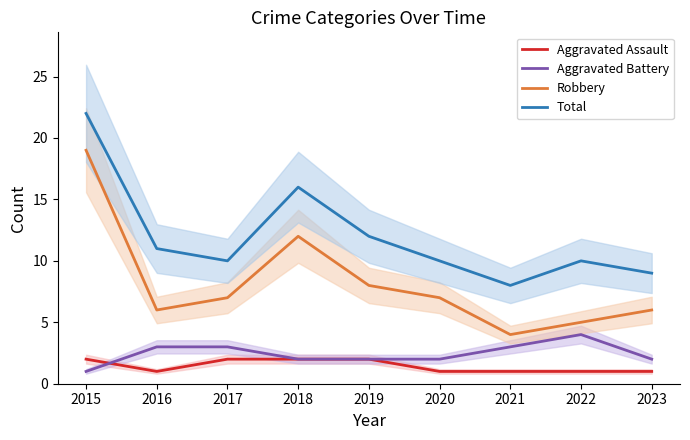

At 2017, list the series in order from largest to smallest.

Total, Robbery, Aggravated Battery, Aggravated Assault